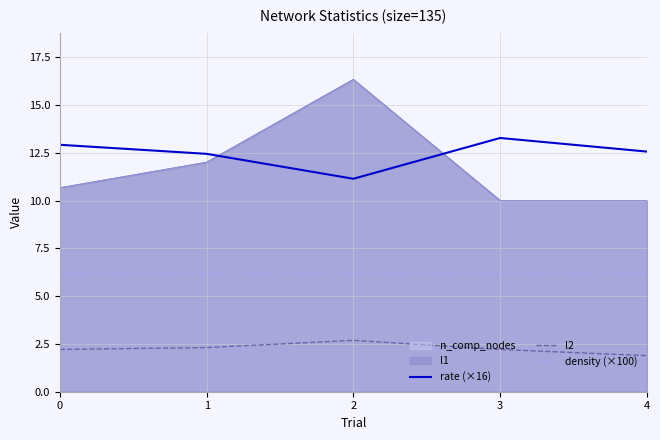

What is the total value across all series at 3?

21.7